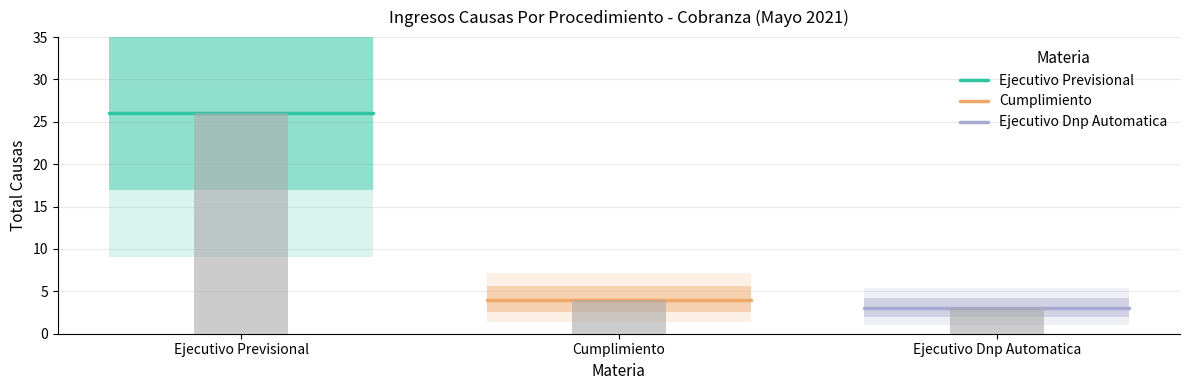

The value of Cumplimiento at Cumplimiento is 2. True or false?

False